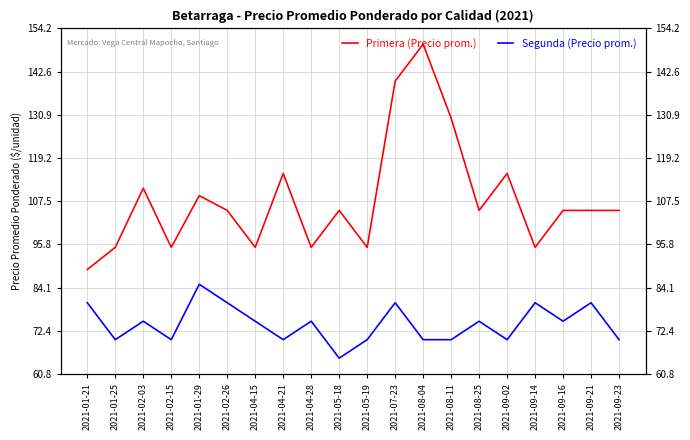

How many values in the Segunda (Precio prom.) series exceed 75?

6